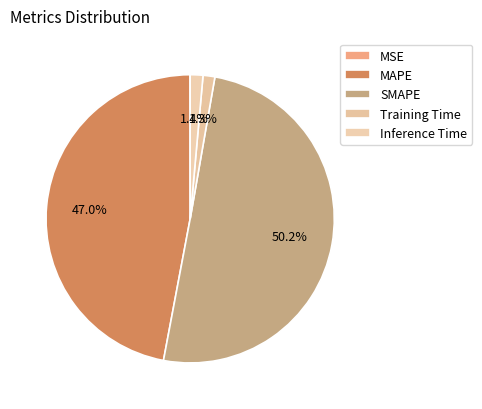

Combined, do SMAPE and MAPE account for over 50%?

Yes